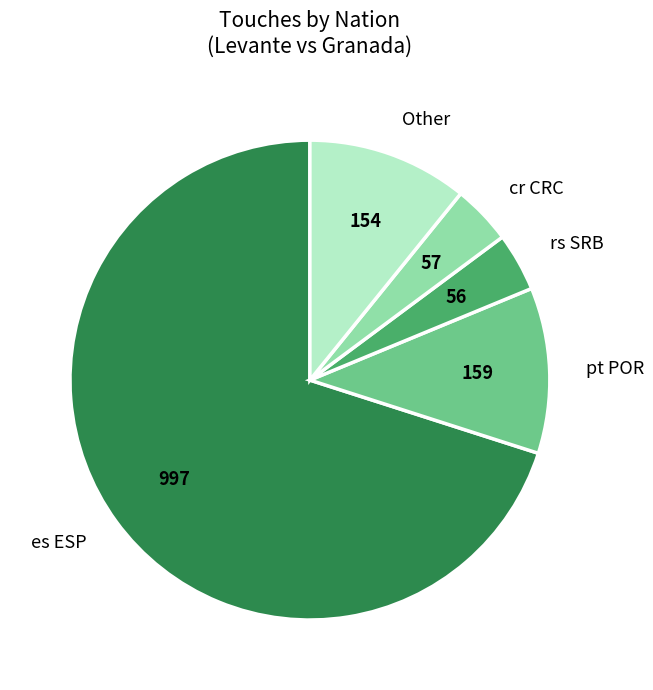

Which category has the biggest portion of the pie?

es ESP